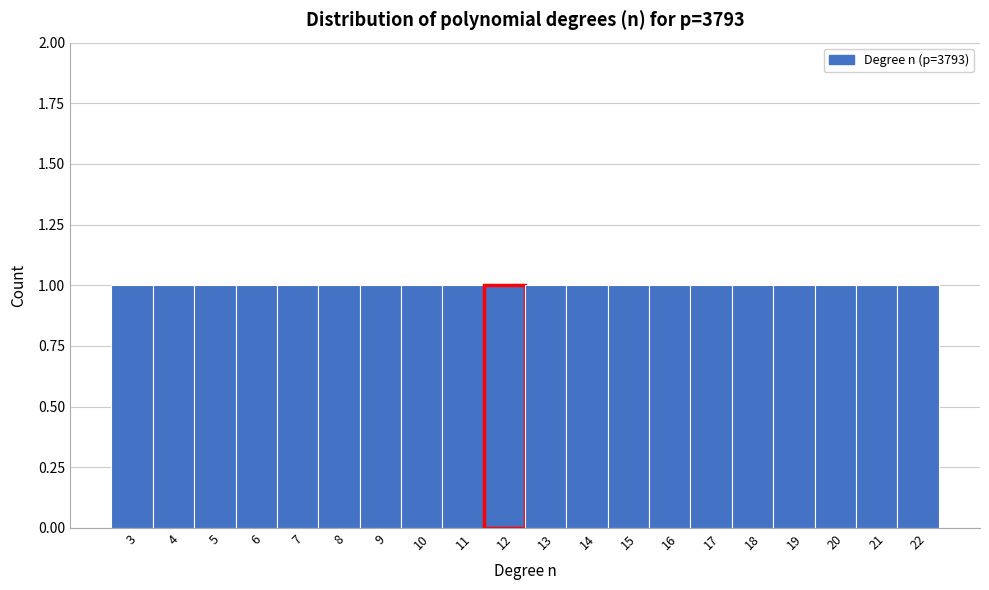

Reading left to right, list every bar in this chart as the range it spans on the x-axis followed by its height. The values are not printed on the chart, so give them approximately, as read against the axis.

2.5 to 3.5: 1
3.5 to 4.5: 1
4.5 to 5.5: 1
5.5 to 6.5: 1
6.5 to 7.5: 1
7.5 to 8.5: 1
8.5 to 9.5: 1
9.5 to 10.5: 1
10.5 to 11.5: 1
11.5 to 12.5: 1
12.5 to 13.5: 1
13.5 to 14.5: 1
14.5 to 15.5: 1
15.5 to 16.5: 1
16.5 to 17.5: 1
17.5 to 18.5: 1
18.5 to 19.5: 1
19.5 to 20.5: 1
20.5 to 21.5: 1
21.5 to 22.5: 1